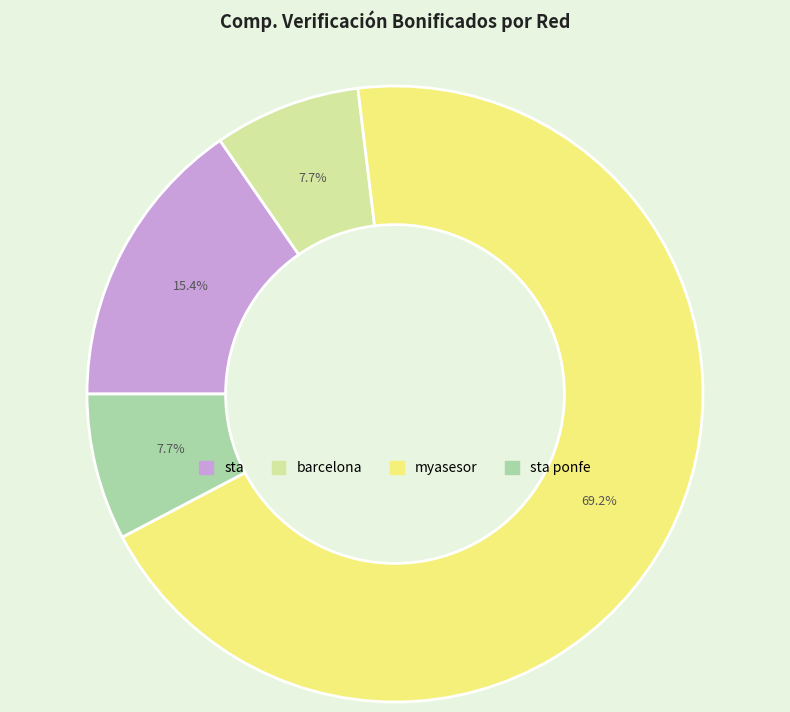

Does any single category account for the majority?

Yes